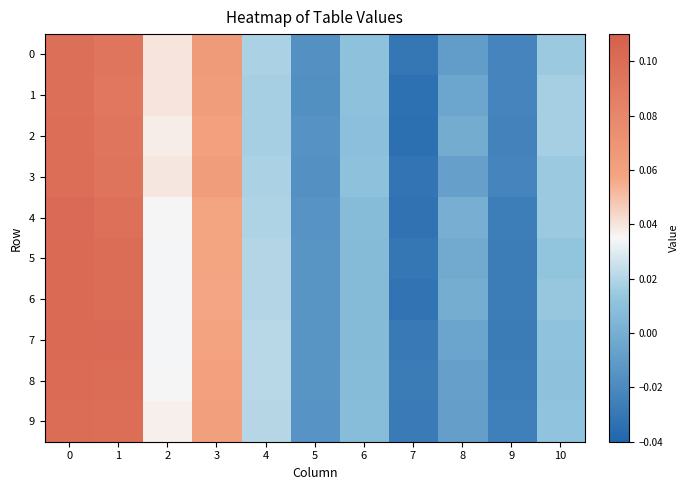

Reading right to left, extract all data points from this chart.

0: 10=0.0	9=-0.0	8=-0.0	7=-0.0	6=0.0	5=-0.0	4=0.0	3=0.1	2=0.0	1=0.1	0=0.1
1: 10=0.0	9=-0.0	8=-0.0	7=-0.0	6=0.0	5=-0.0	4=0.0	3=0.1	2=0.0	1=0.1	0=0.1
2: 10=0.0	9=-0.0	8=-0.0	7=-0.0	6=0.0	5=-0.0	4=0.0	3=0.1	2=0.0	1=0.1	0=0.1
3: 10=0.0	9=-0.0	8=-0.0	7=-0.0	6=0.0	5=-0.0	4=0.0	3=0.1	2=0.0	1=0.1	0=0.1
4: 10=0.0	9=-0.0	8=0.0	7=-0.0	6=0.0	5=-0.0	4=0.0	3=0.1	2=0.0	1=0.1	0=0.1
5: 10=0.0	9=-0.0	8=-0.0	7=-0.0	6=0.0	5=-0.0	4=0.0	3=0.1	2=0.0	1=0.1	0=0.1
6: 10=0.0	9=-0.0	8=-0.0	7=-0.0	6=0.0	5=-0.0	4=0.0	3=0.1	2=0.0	1=0.1	0=0.1
7: 10=0.0	9=-0.0	8=-0.0	7=-0.0	6=0.0	5=-0.0	4=0.0	3=0.1	2=0.0	1=0.1	0=0.1
8: 10=0.0	9=-0.0	8=-0.0	7=-0.0	6=0.0	5=-0.0	4=0.0	3=0.1	2=0.0	1=0.1	0=0.1
9: 10=0.0	9=-0.0	8=-0.0	7=-0.0	6=0.0	5=-0.0	4=0.0	3=0.1	2=0.0	1=0.1	0=0.1